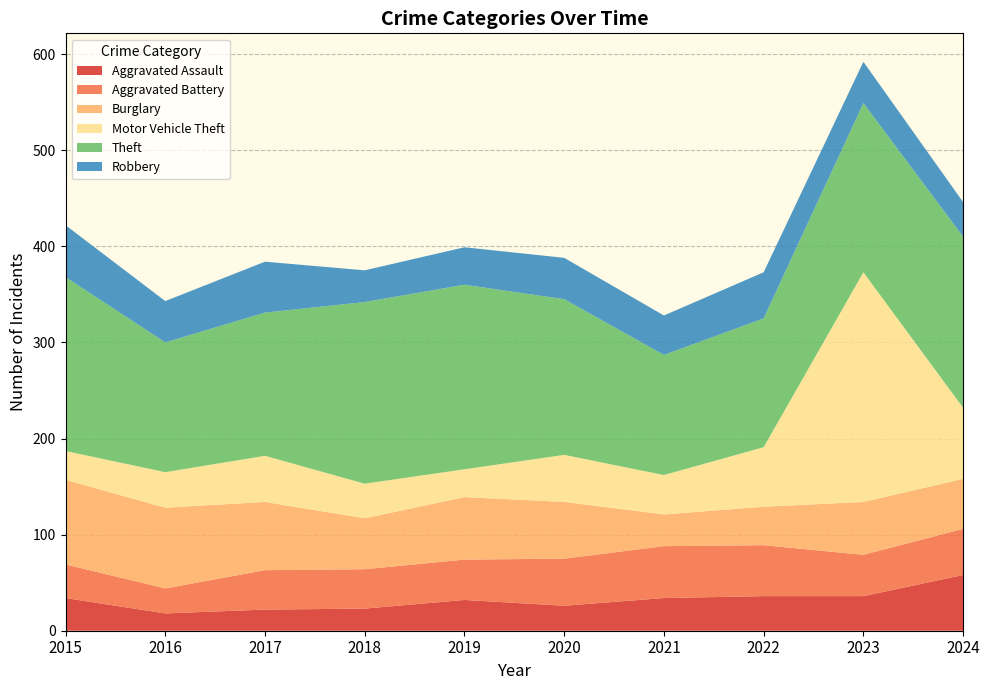

Reading left to right, extract all data points from this chart.

Aggravated Assault: 34	18	22	23	32	26	34	36	36	58
Aggravated Battery: 35	26	41	41	42	49	54	53	43	48
Burglary: 88	84	71	53	65	59	33	40	55	52
Motor Vehicle Theft: 30	37	48	36	29	49	41	62	239	74
Theft: 181	135	149	189	192	162	125	134	176	178
Robbery: 54	43	53	33	39	43	41	48	43	36